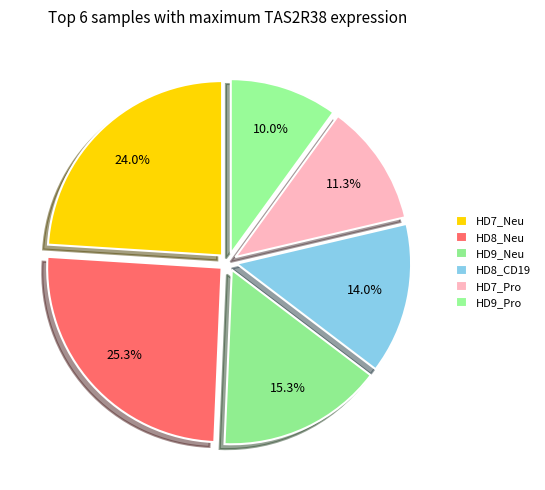

Count the number of slices in the pie.

6